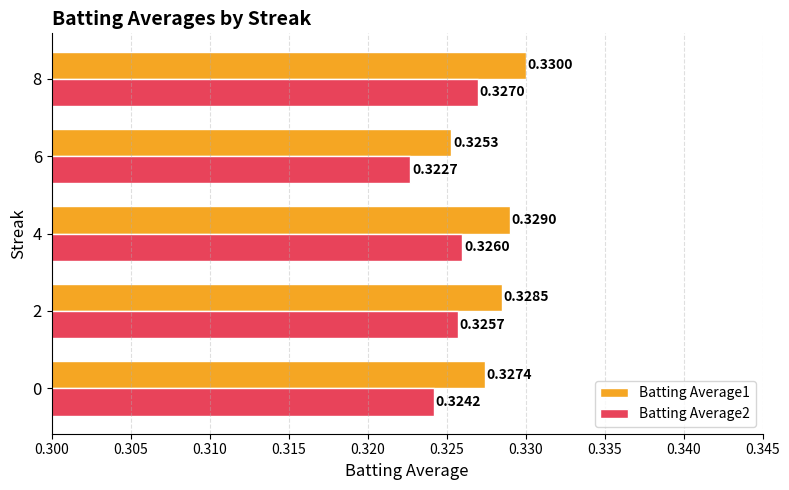

What is the sum of the Batting Average2 values at 8 and 4?

0.7